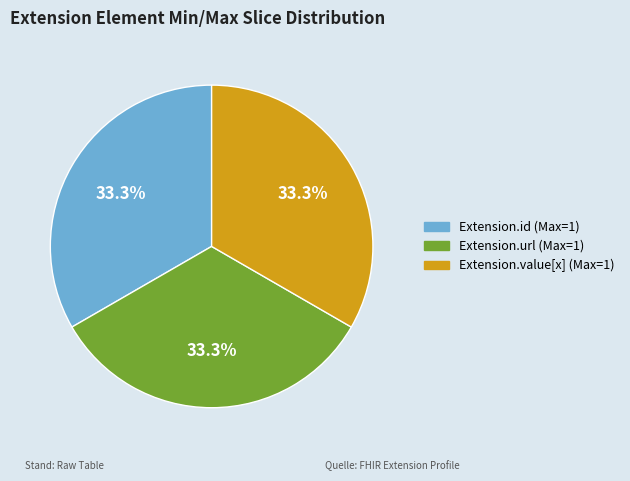

Is there a majority slice in this chart?

No